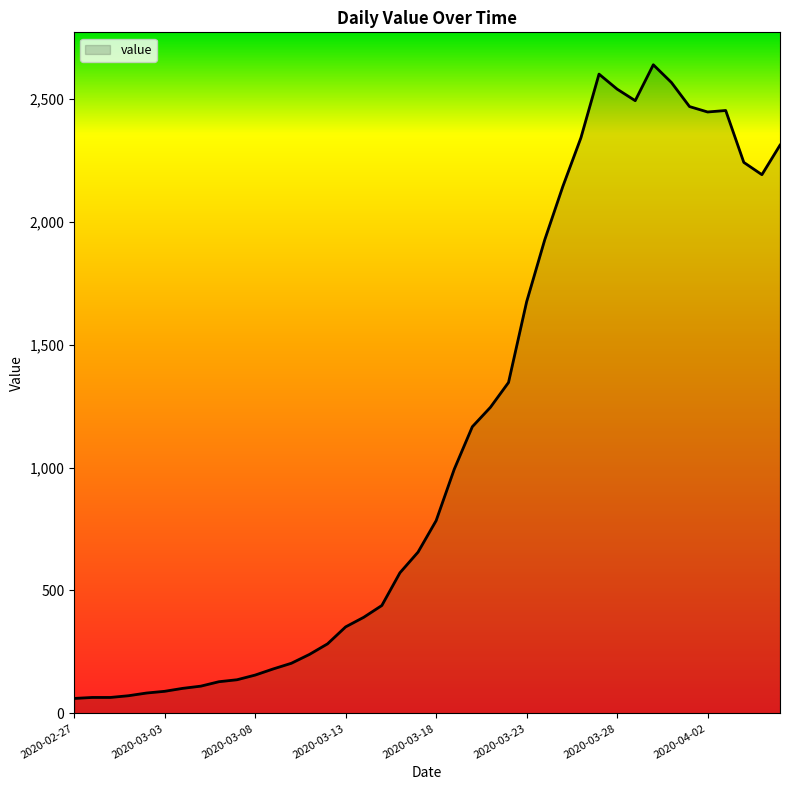

What is the minimum value shown in the chart?

61